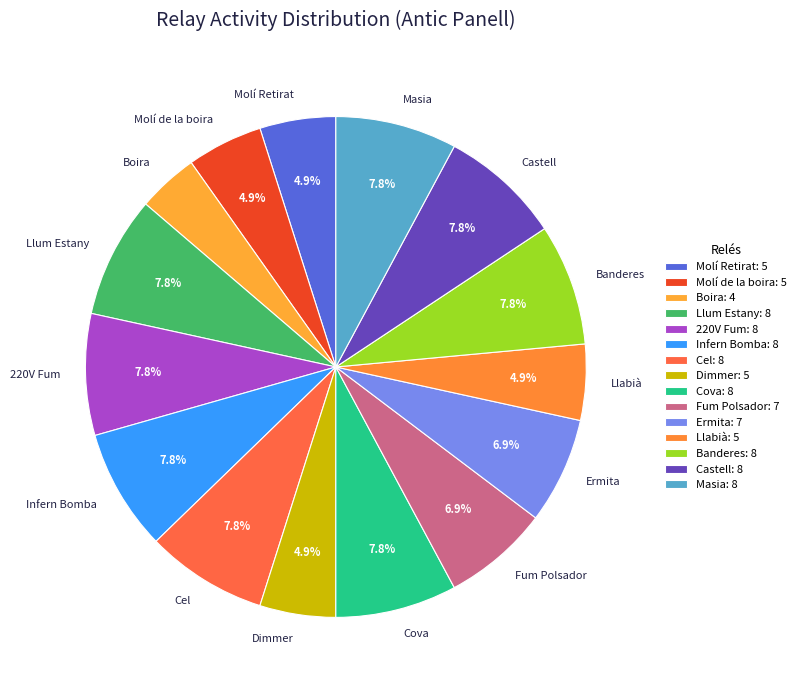

What is the ratio of the value at Fum Polsador to the value at Infern Bomba?

0.9